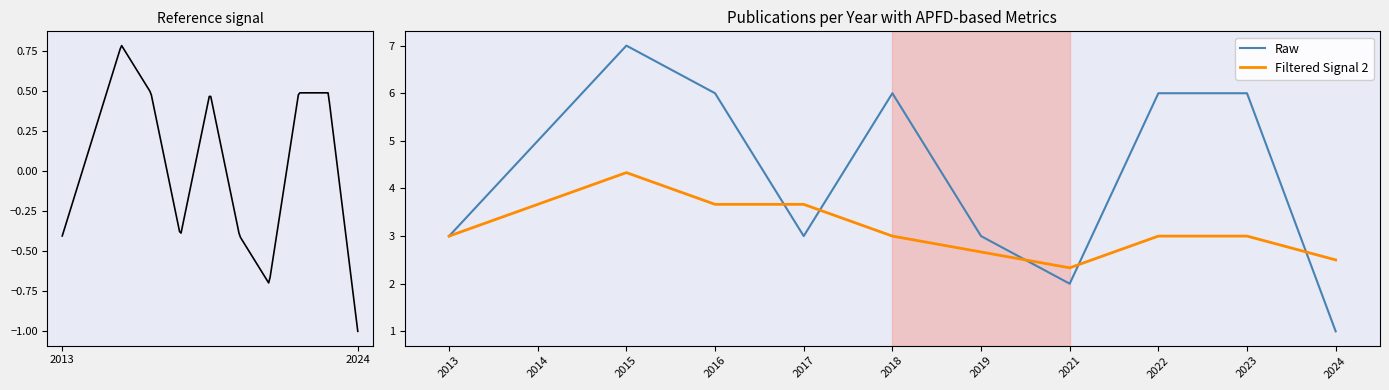

What is the sum of all Raw values?

48.0